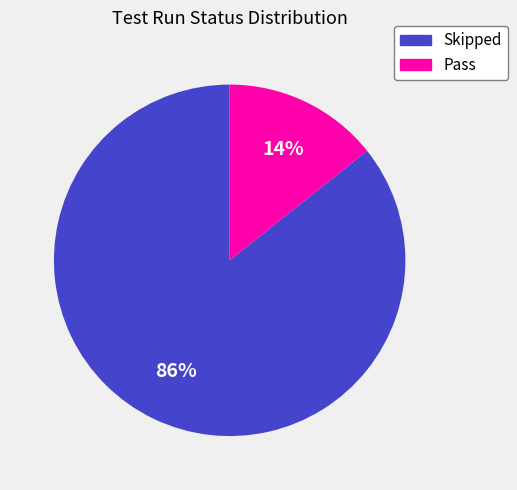

To the nearest percent, what is the average slice percentage?

50%